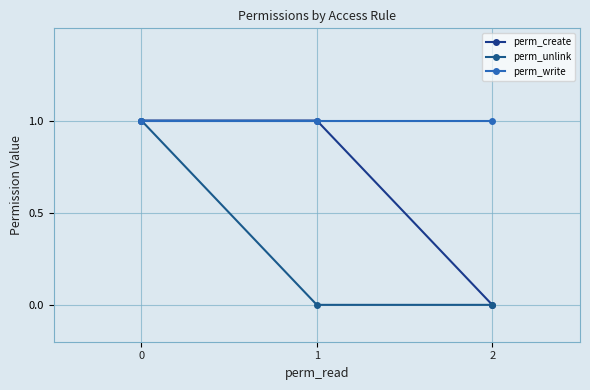

How many series are shown in this chart?

3